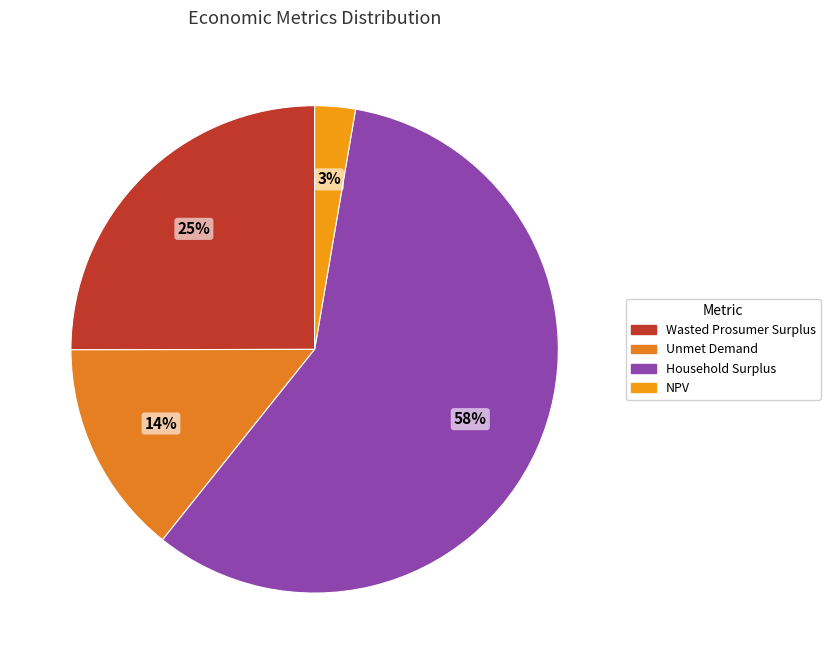

How many segments does this pie chart have?

4